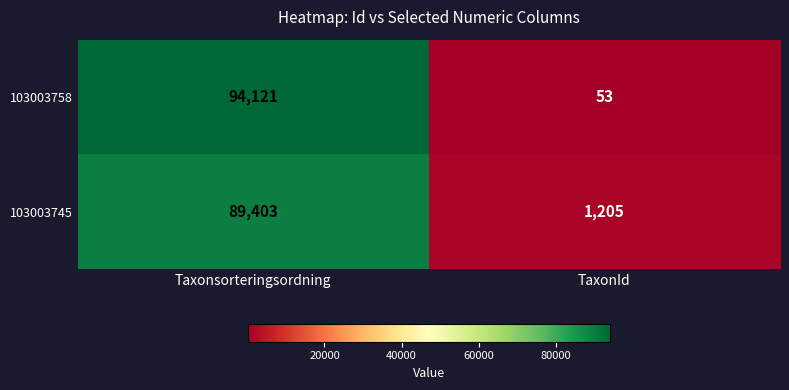

Reading left to right, what are all the values shown in this chart?

103003758: Taxonsorteringsordning=94121	TaxonId=53
103003745: Taxonsorteringsordning=89403	TaxonId=1205